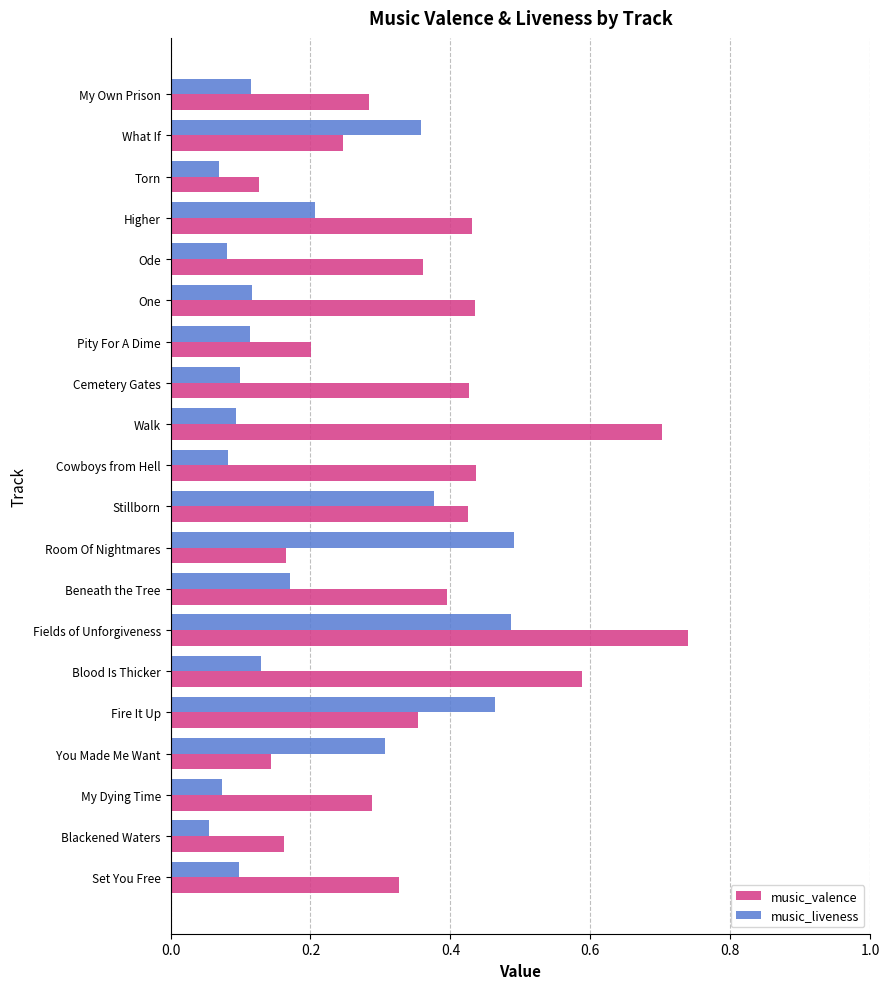

Which label corresponds to the smallest value in the chart?

Blackened Waters